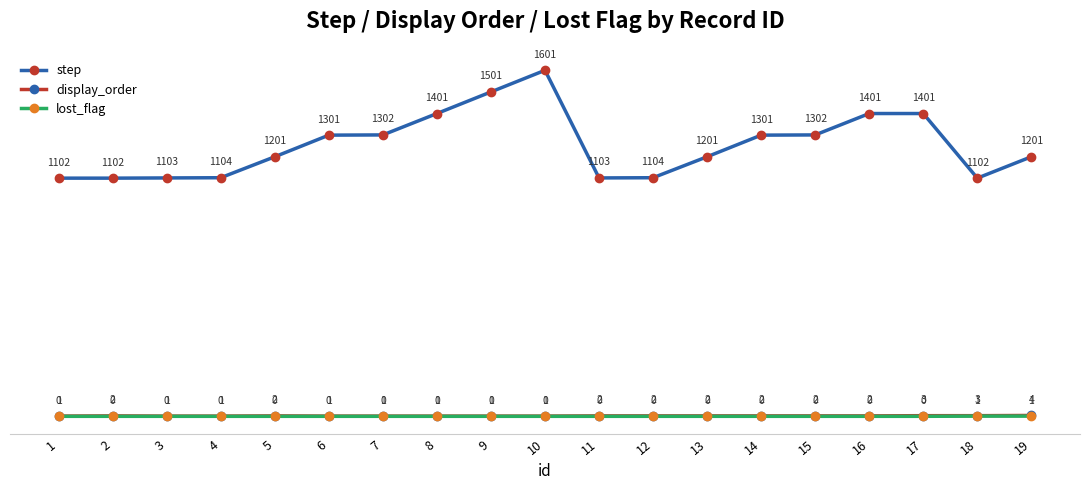

At 9, list the series in order from smallest to largest.

lost_flag, display_order, step